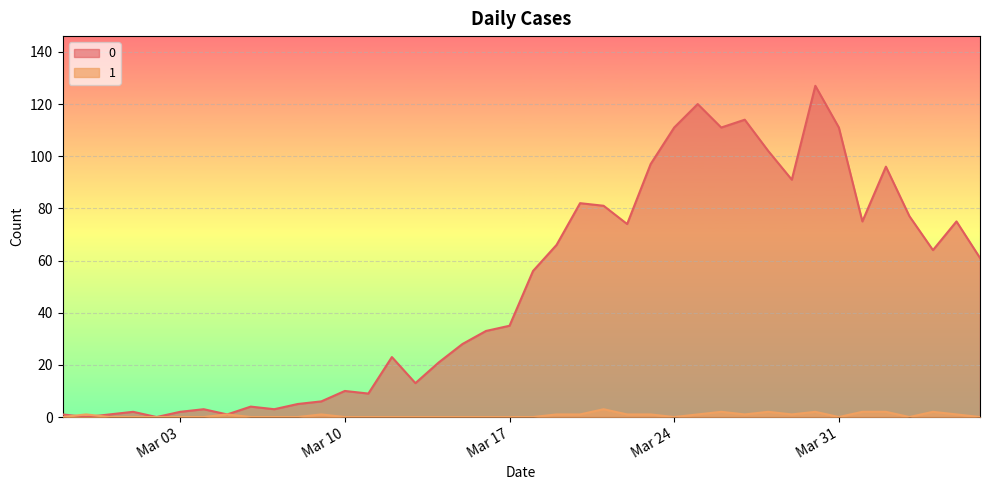

Reading left to right, list all the values displayed in this chart.

0: 1	0	1	2	0	2	3	1	4	3	5	6	10	9	23	13	21	28	33	35	56	66	82	81	74	97	111	120	111	114	102	91	127	111	75	96	77	64	75	61
1: 0	1	0	0	0	0	0	1	0	0	0	1	0	0	0	0	0	0	0	0	0	1	1	3	1	1	0	1	2	1	2	1	2	0	2	2	0	2	1	0